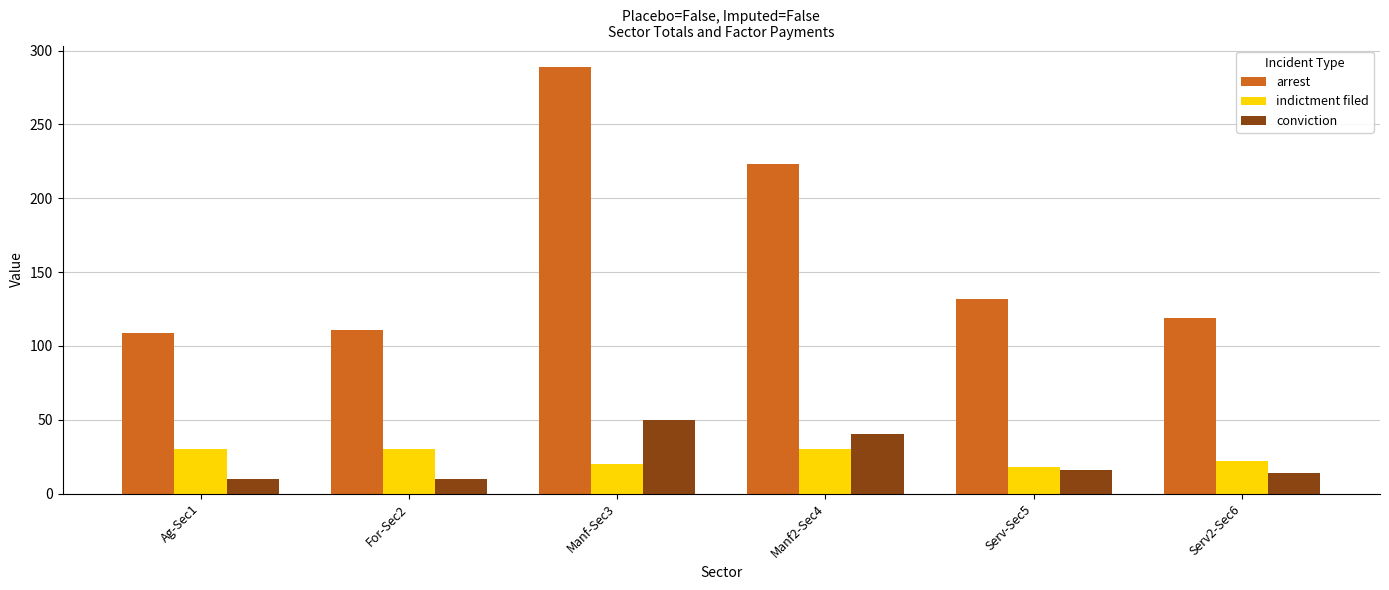

What is the label of the 3rd bar from the right?

Manf2-Sec4